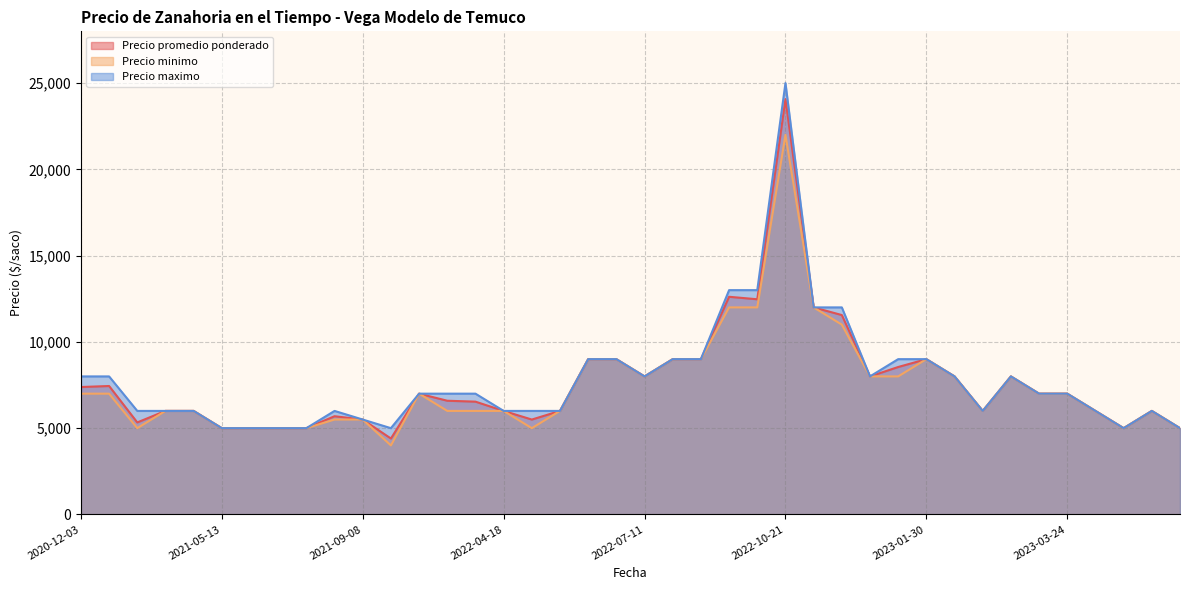

Does the chart have visible grid lines?

Yes